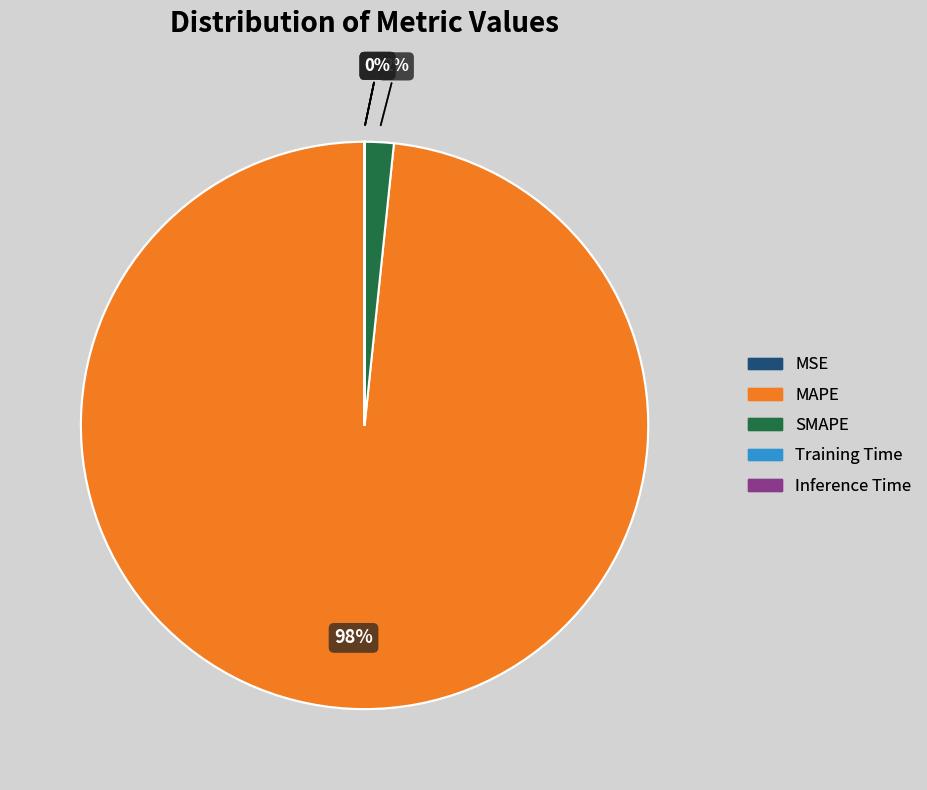

To the nearest percent, what portion does MAPE represent?

98%